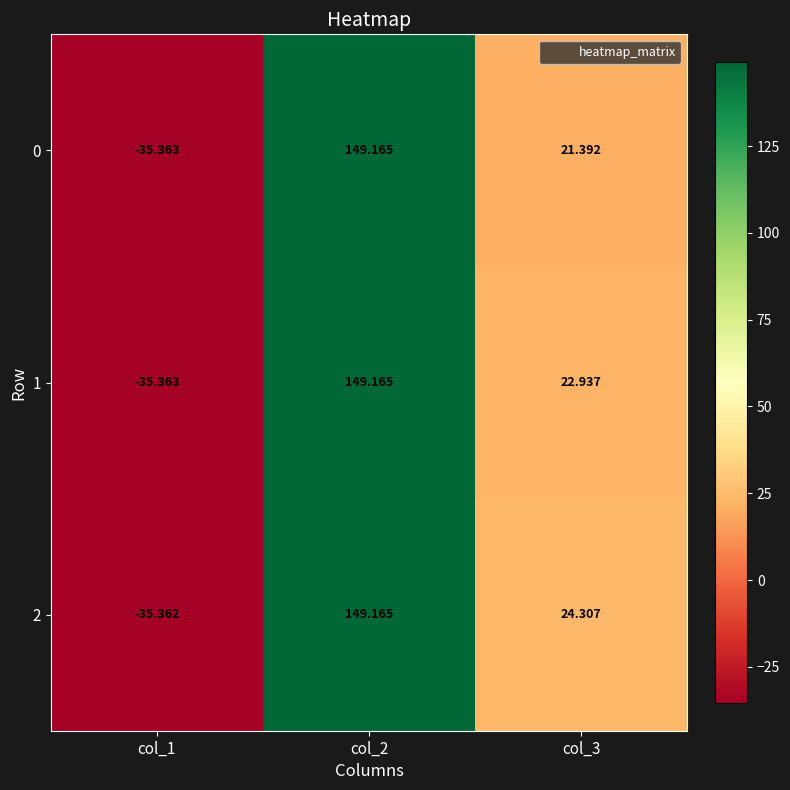

Count the number of data series in this chart.

3